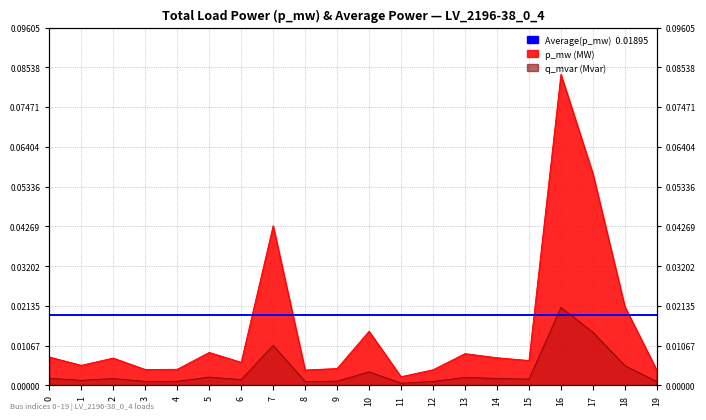

Reading left to right, what are all the values shown in this chart?

p_mw: 0.0	0.0	0.0	0.0	0.0	0.0	0.0	0.0	0.0	0.0	0.0	0.0	0.0	0.0	0.0	0.0	0.1	0.1	0.0	0.0
q_mvar: 0.0	0.0	0.0	0.0	0.0	0.0	0.0	0.0	0.0	0.0	0.0	0.0	0.0	0.0	0.0	0.0	0.0	0.0	0.0	0.0